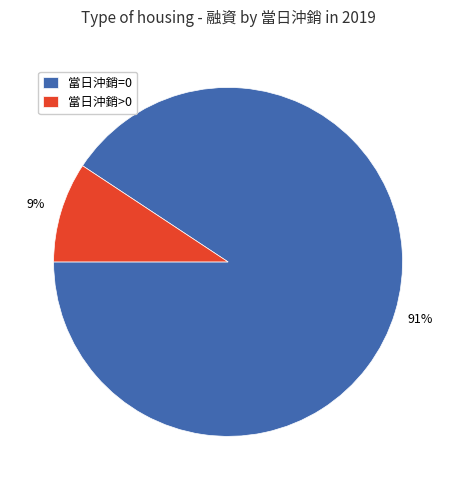

To the nearest percent, what is the combined percentage of 當日沖銷=0 and 當日沖銷>0?

100%